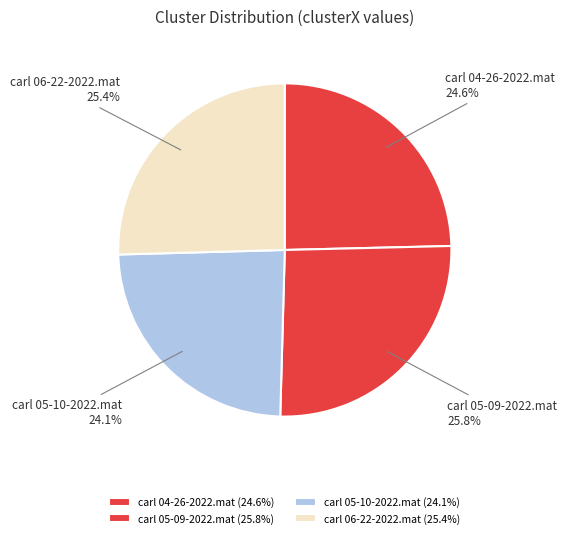

Which has a higher value, carl 05-09-2022.mat or carl 05-10-2022.mat?

carl 05-09-2022.mat